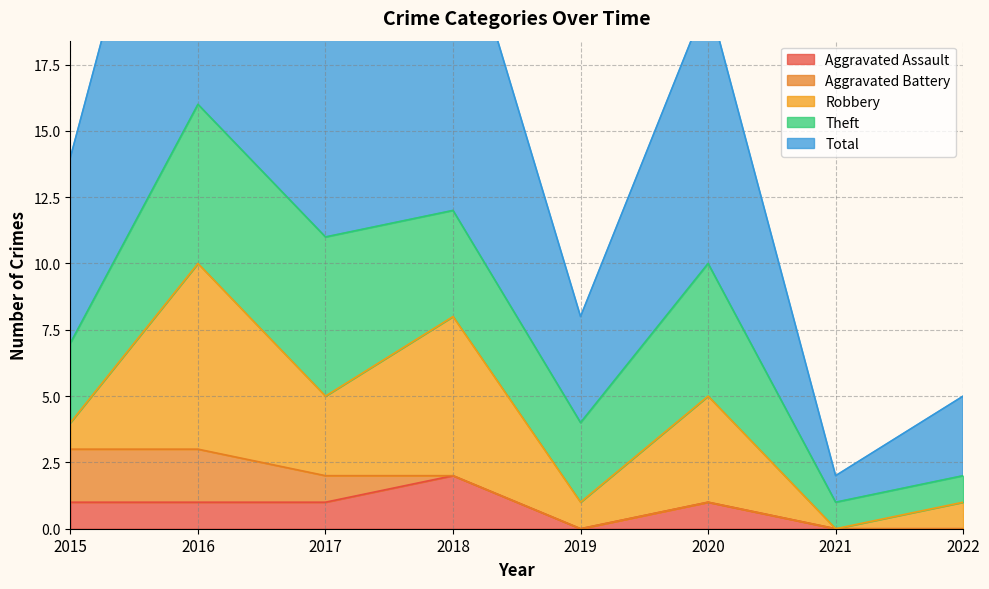

What is the greatest value displayed?

16